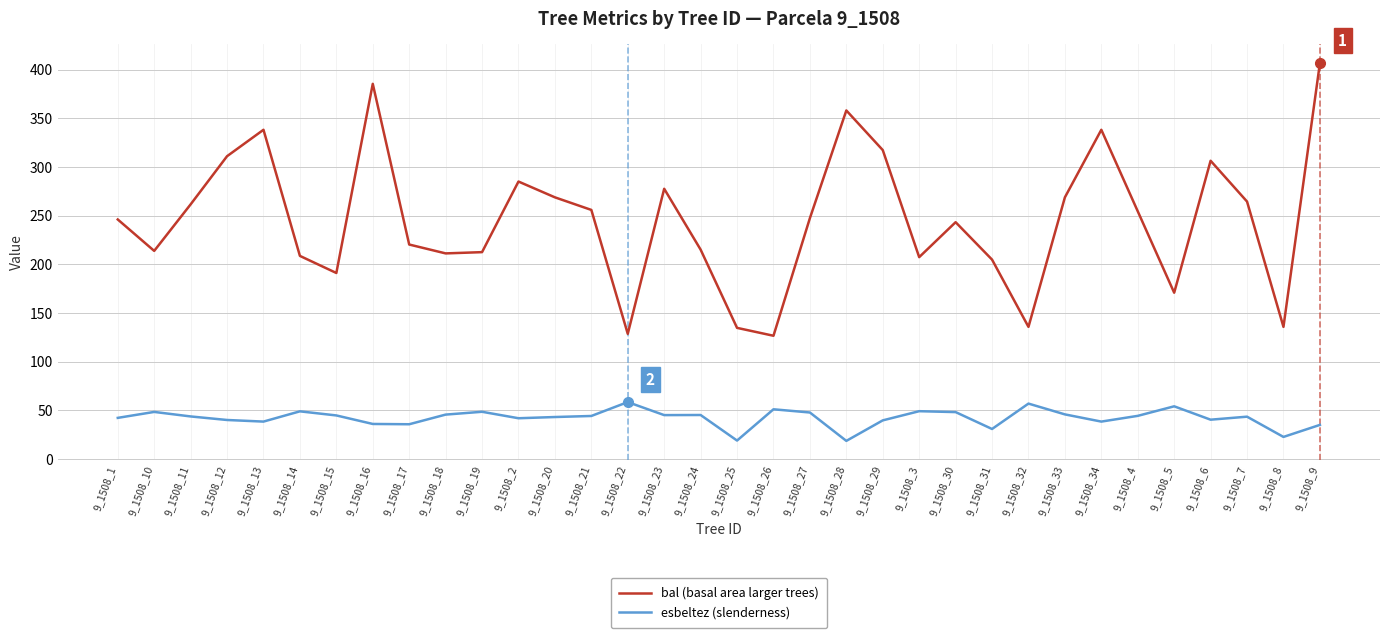

What is the maximum value for bal (basal area larger trees)?

406.5